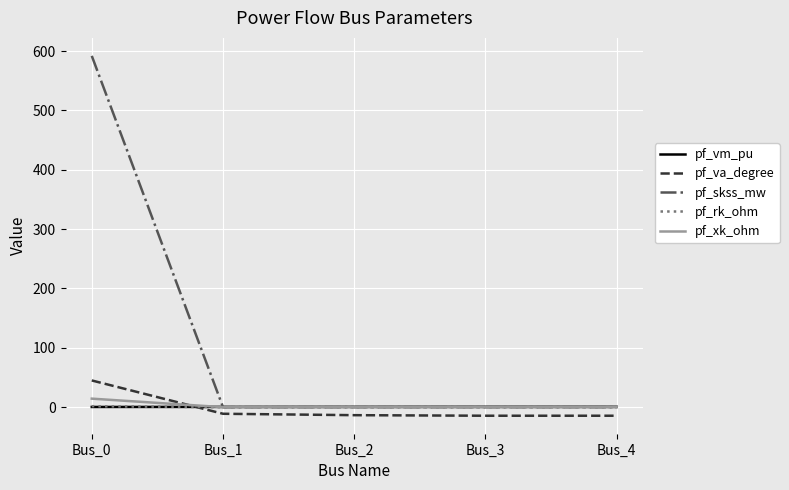

After their last crossing, which series has the higher values: pf_rk_ohm or pf_va_degree?

pf_rk_ohm